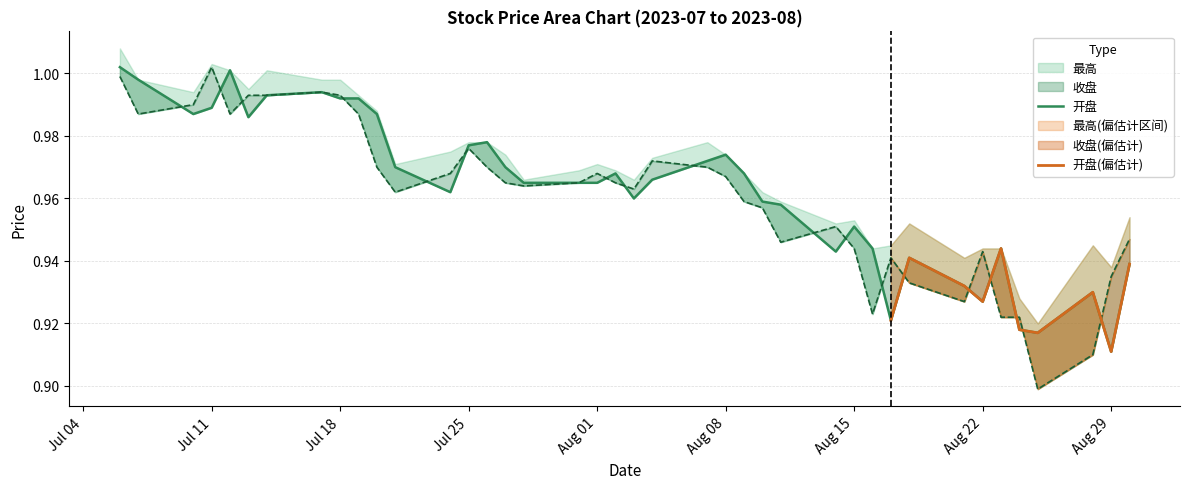

What is the value of the 开盘 point at the 1st from the left?

1.0